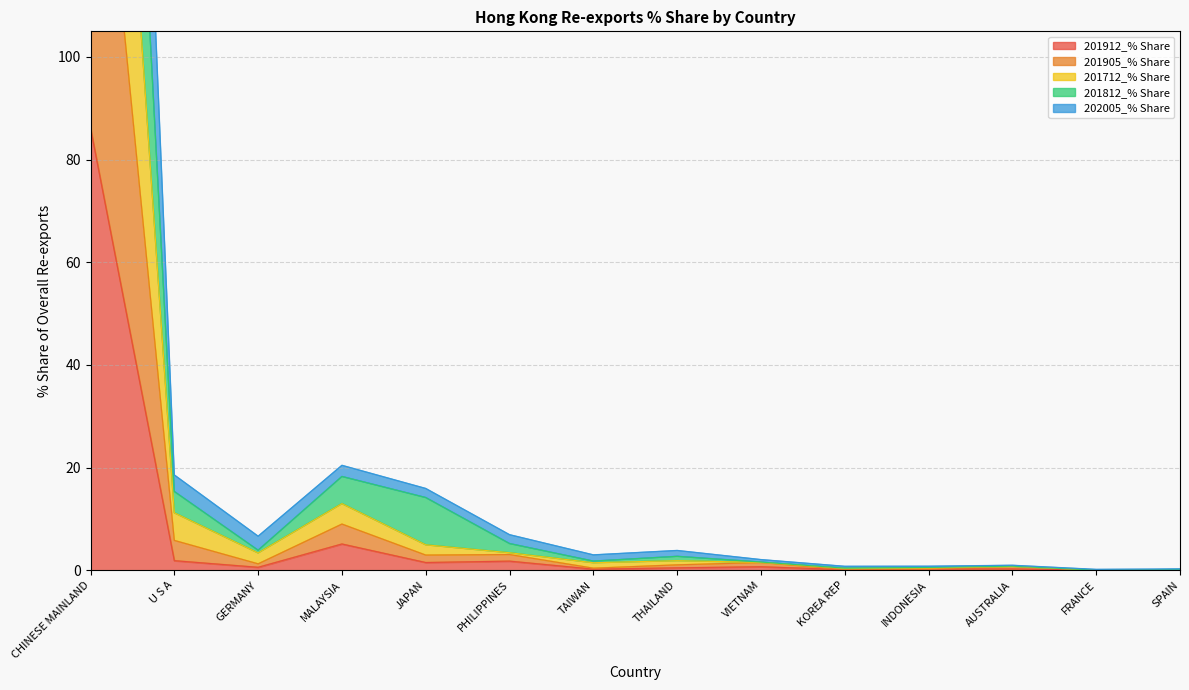

How many values in the 202005_% Share series are below 1?

6